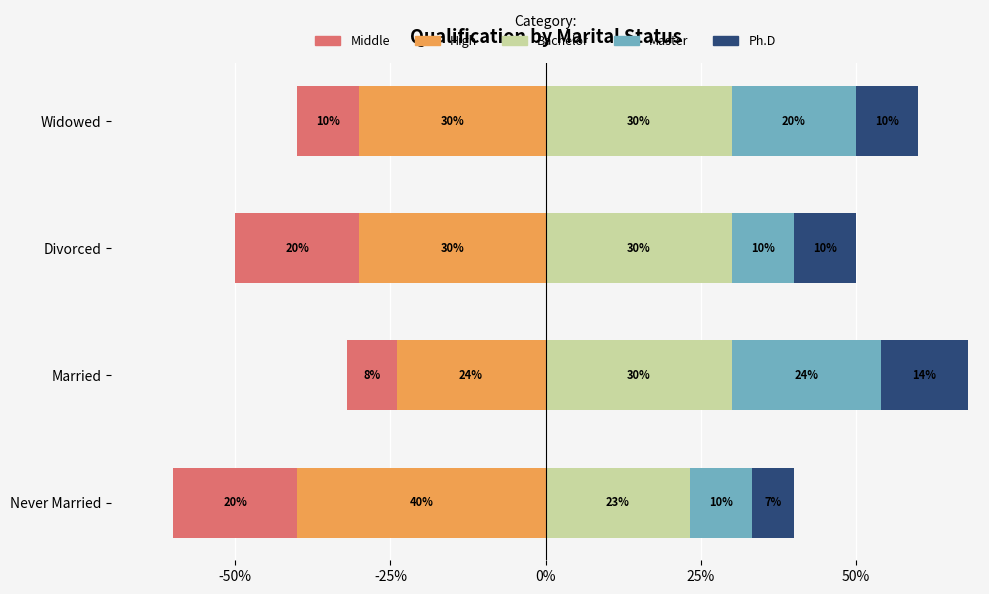

At Never Married, list the series in order from largest to smallest.

Bachelor, Master, Ph.D, Middle, High